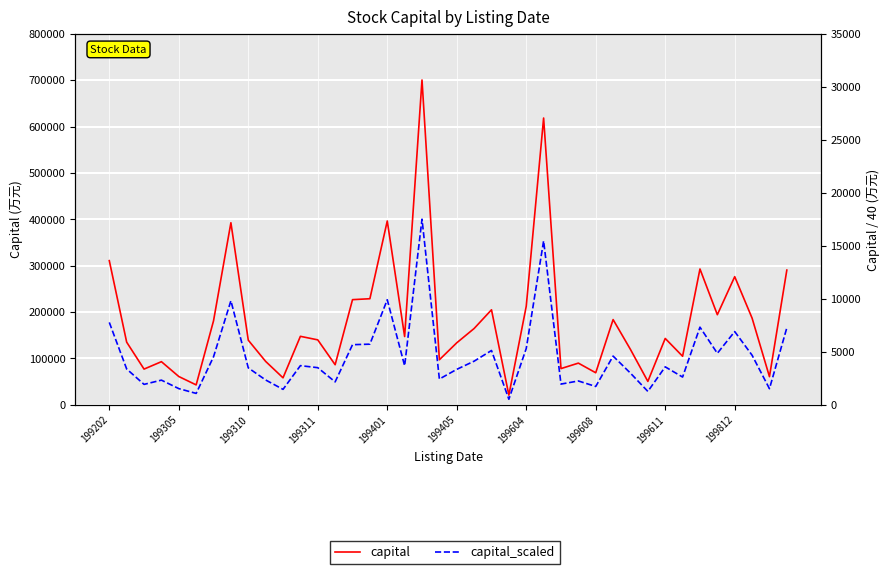

True or false: capital_scaled and capital intersect in this chart.

False